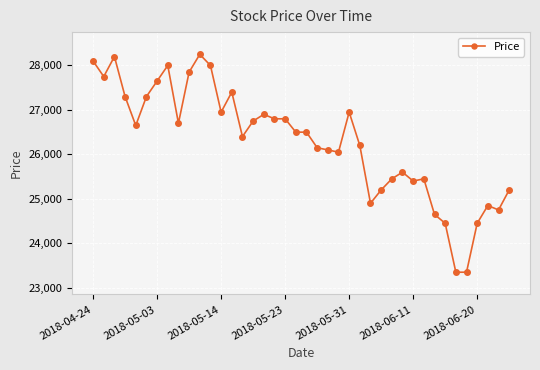

What is the value of the 32nd point from the left?

25450